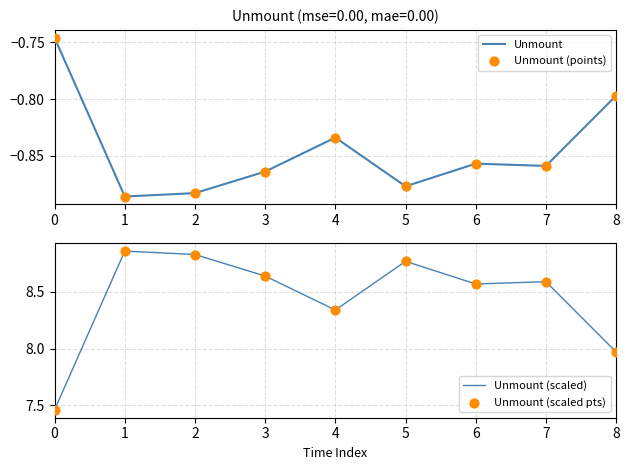

Which series has the largest Y range (max minus min)?

Unmount (scaled)